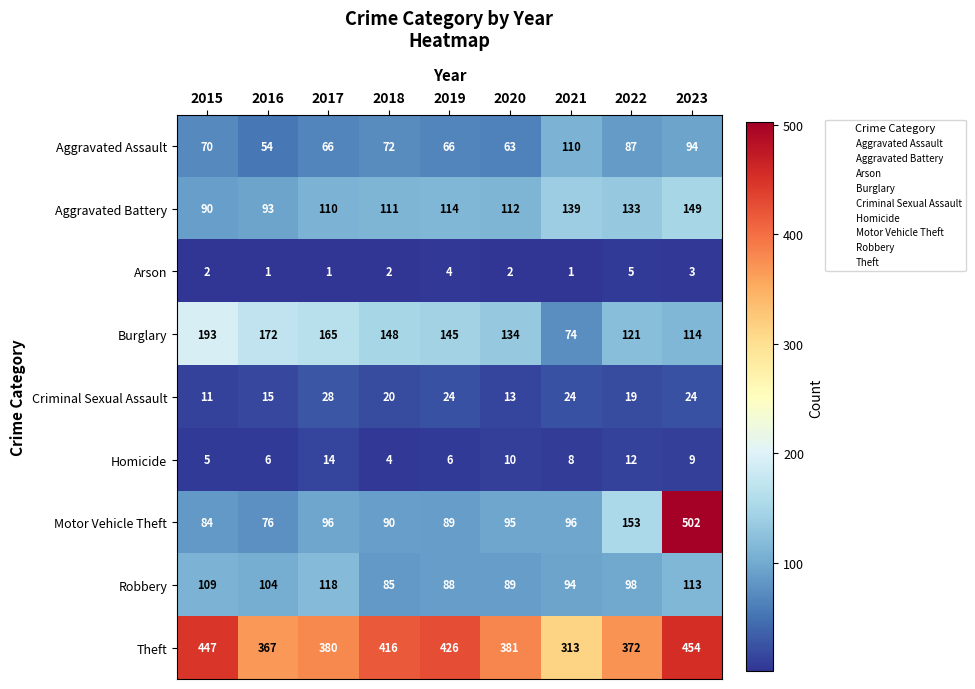

Between 2017 and 2021, which series saw the biggest shift?

Burglary